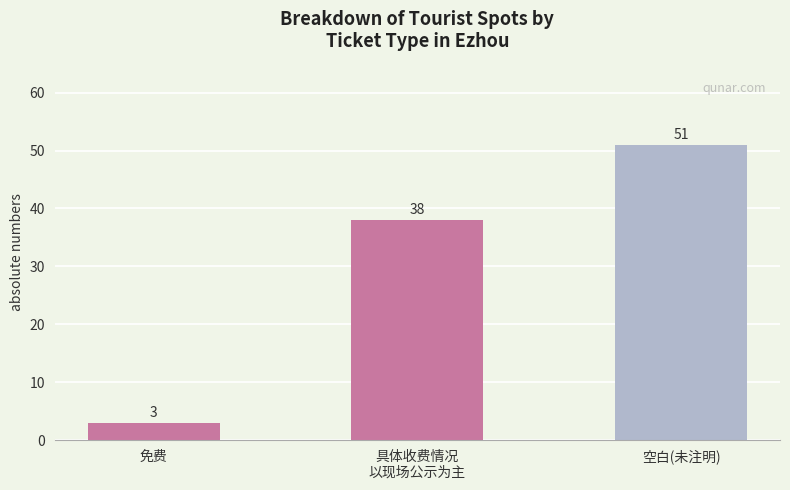

What is the difference between the values at 免费 and 具体收费情况
以现场公示为主?

35